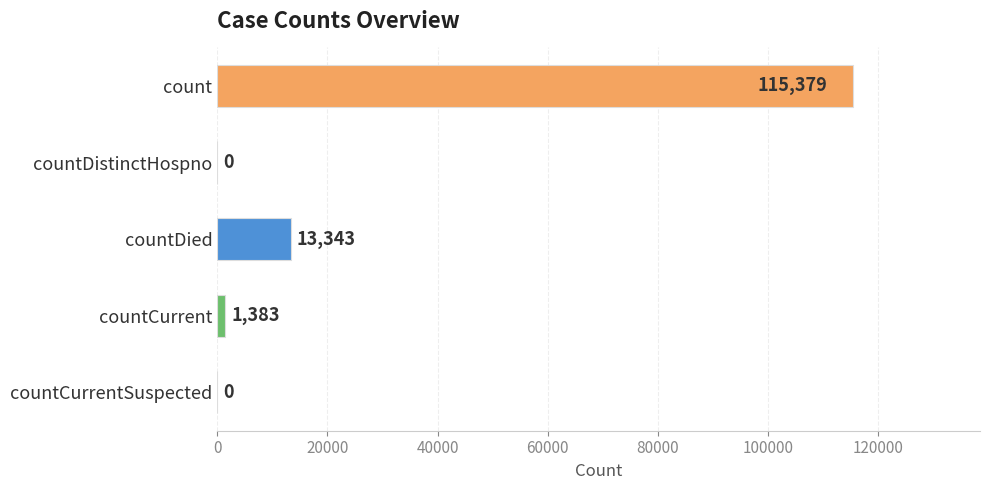

The value at countDistinctHospno is 42993. True or false?

False